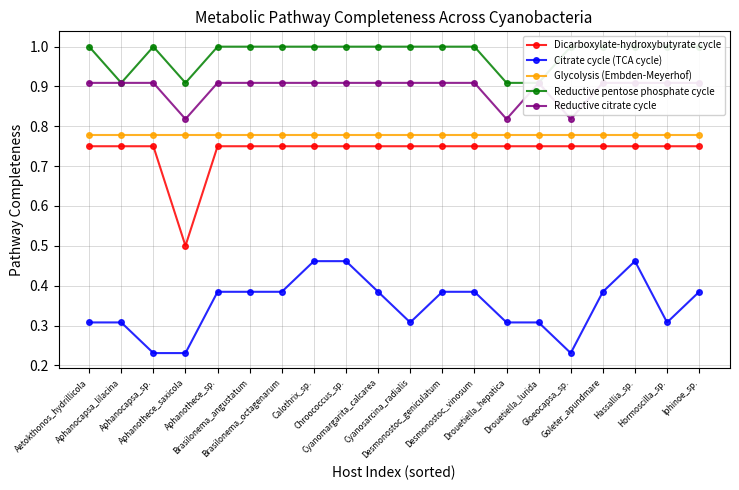

At which label is Dicarboxylate-hydroxybutyrate cycle closest to 0?

Aphanothece_saxicola